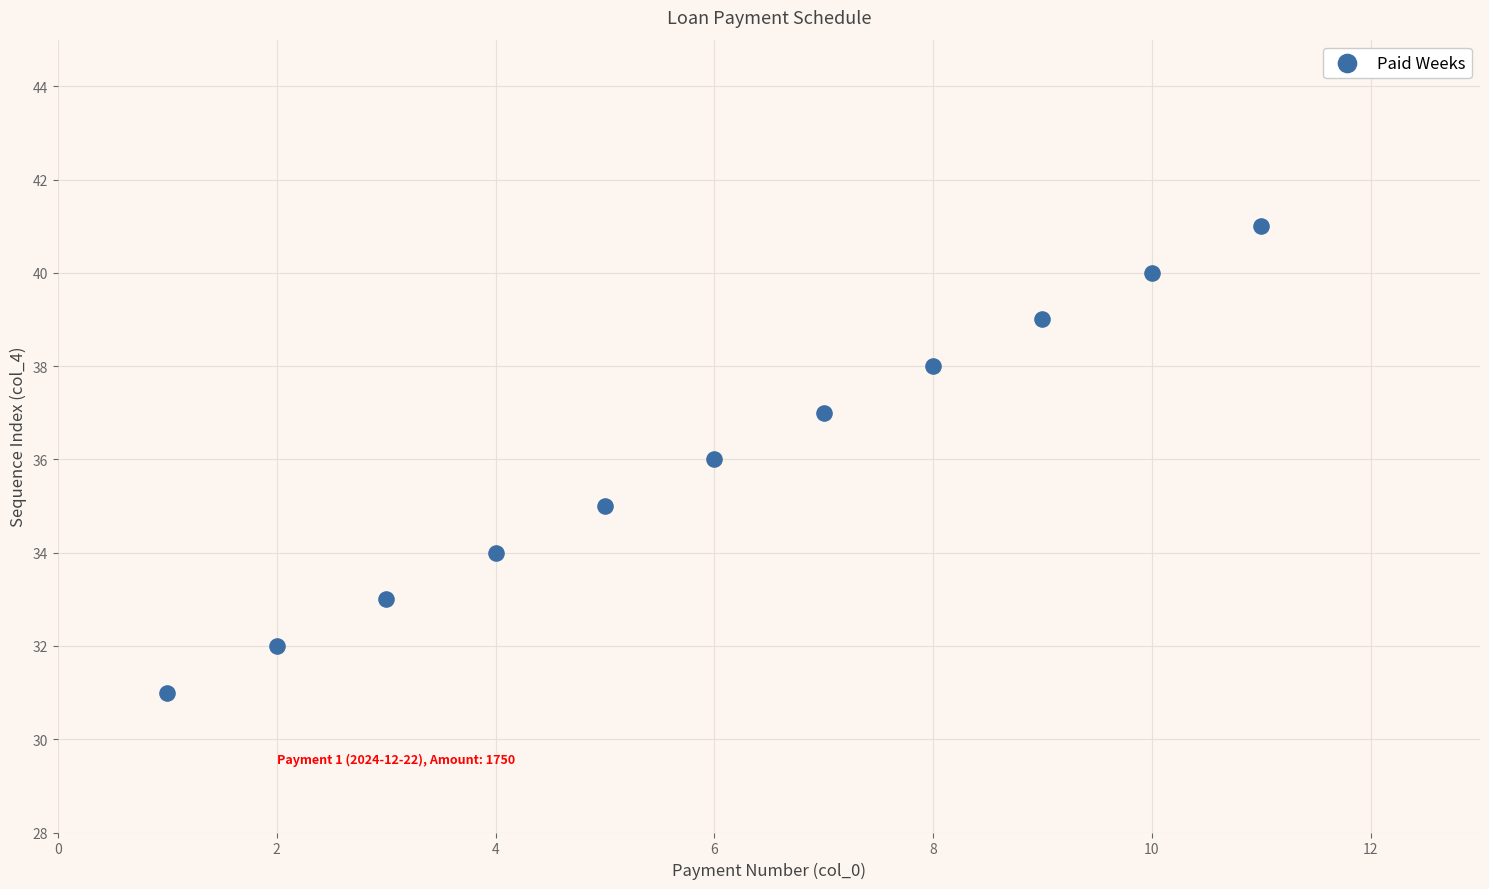

What is the range of X values (max minus min)?

10